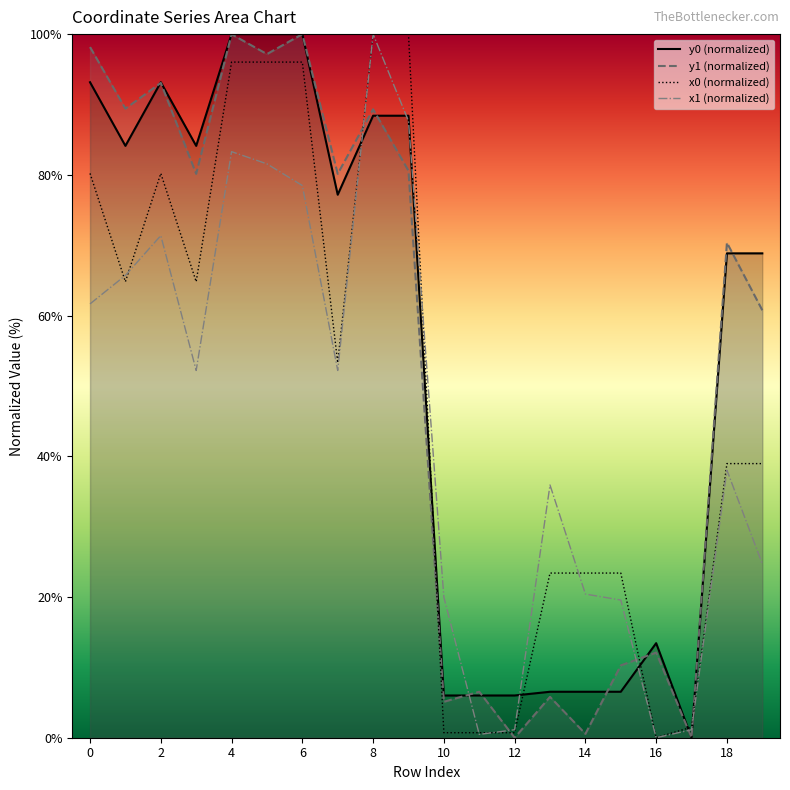

Does the chart display data point markers on the line(s)?

No